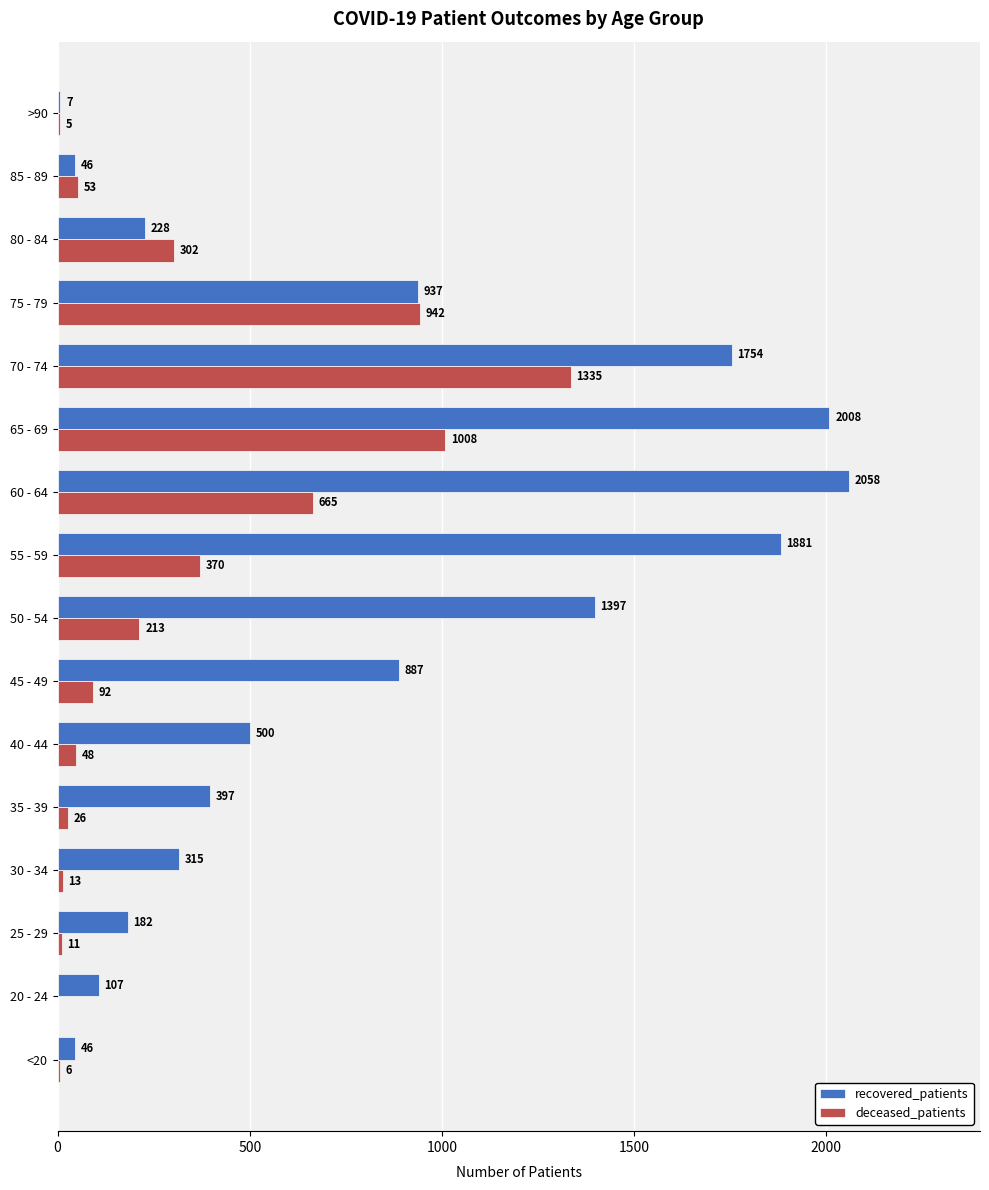

Count the number of categories in the chart.

16